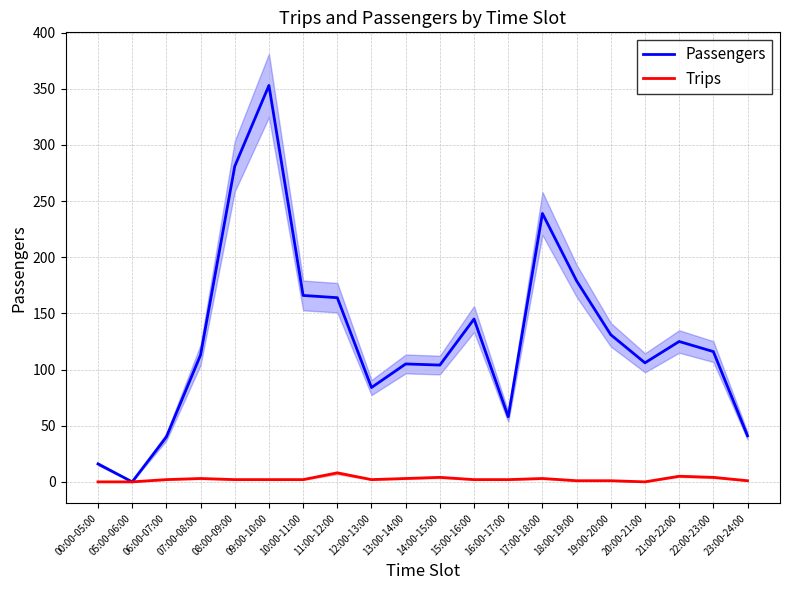

True or false: Passengers and Trips cross at least once.

False